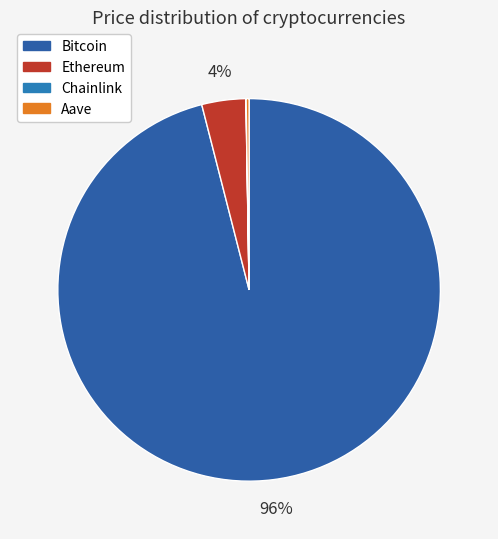

Combined, what portion of the pie is Aave and Bitcoin?

96.3%